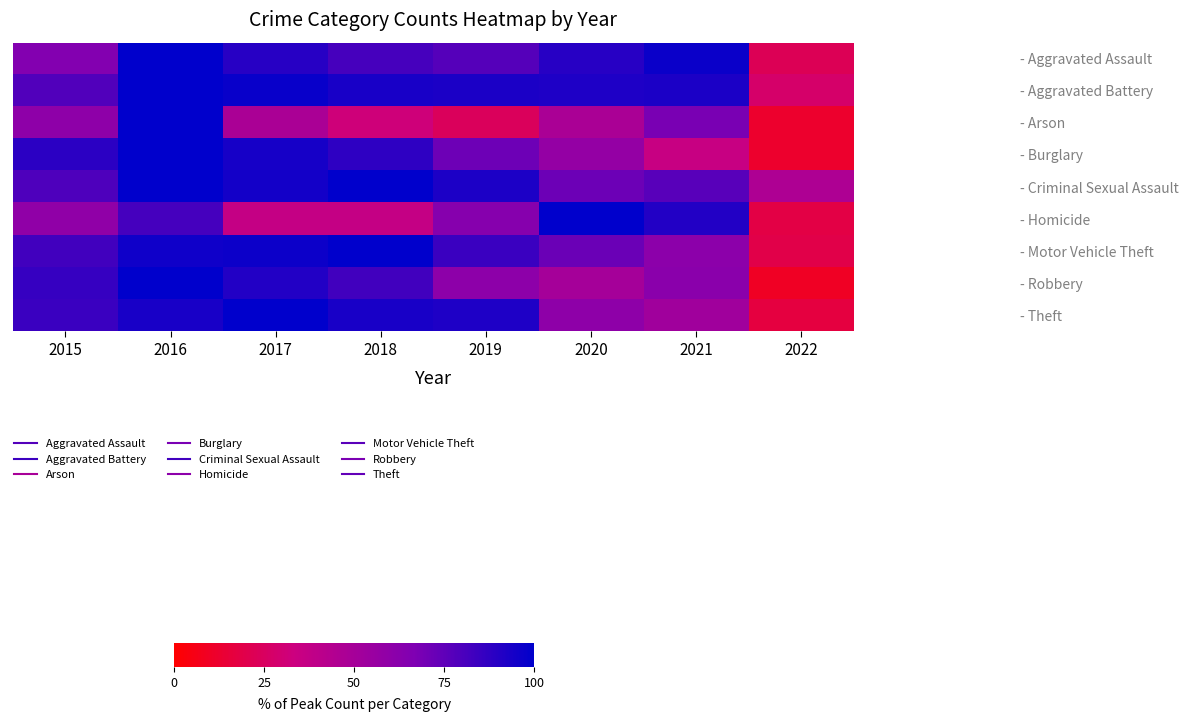

Reading right to left, extract all data points from this chart.

- Aggravated Assault: 2022=22.6	2021=97.3	2020=89.7	2019=77.4	2018=81.5	2017=89.7	2016=100.0	2015=65.1
- Aggravated Battery: 2022=27.6	2021=92.9	2020=91.8	2019=92.9	2018=93.4	2017=97.4	2016=100.0	2015=78.6
- Arson: 2022=12.0	2021=68.0	2020=48.0	2019=24.0	2018=32.0	2017=48.0	2016=100.0	2015=60.0
- Burglary: 2022=11.9	2021=35.3	2020=57.7	2019=71.1	2018=87.6	2017=94.0	2016=100.0	2015=88.6
- Criminal Sexual Assault: 2022=46.2	2021=76.9	2020=71.8	2019=92.3	2018=100.0	2017=94.9	2016=100.0	2015=79.5
- Homicide: 2022=18.2	2021=90.9	2020=100.0	2019=63.6	2018=36.4	2017=36.4	2016=81.8	2015=59.1
- Motor Vehicle Theft: 2022=19.1	2021=60.9	2020=71.9	2019=84.4	2018=100.0	2017=96.5	2016=95.7	2015=82.4
- Robbery: 2022=9.7	2021=61.9	2020=50.2	2019=60.7	2018=82.6	2017=90.7	2016=100.0	2015=85.8
- Theft: 2022=16.9	2021=52.0	2020=60.2	2019=91.8	2018=93.4	2017=100.0	2016=93.7	2015=84.5